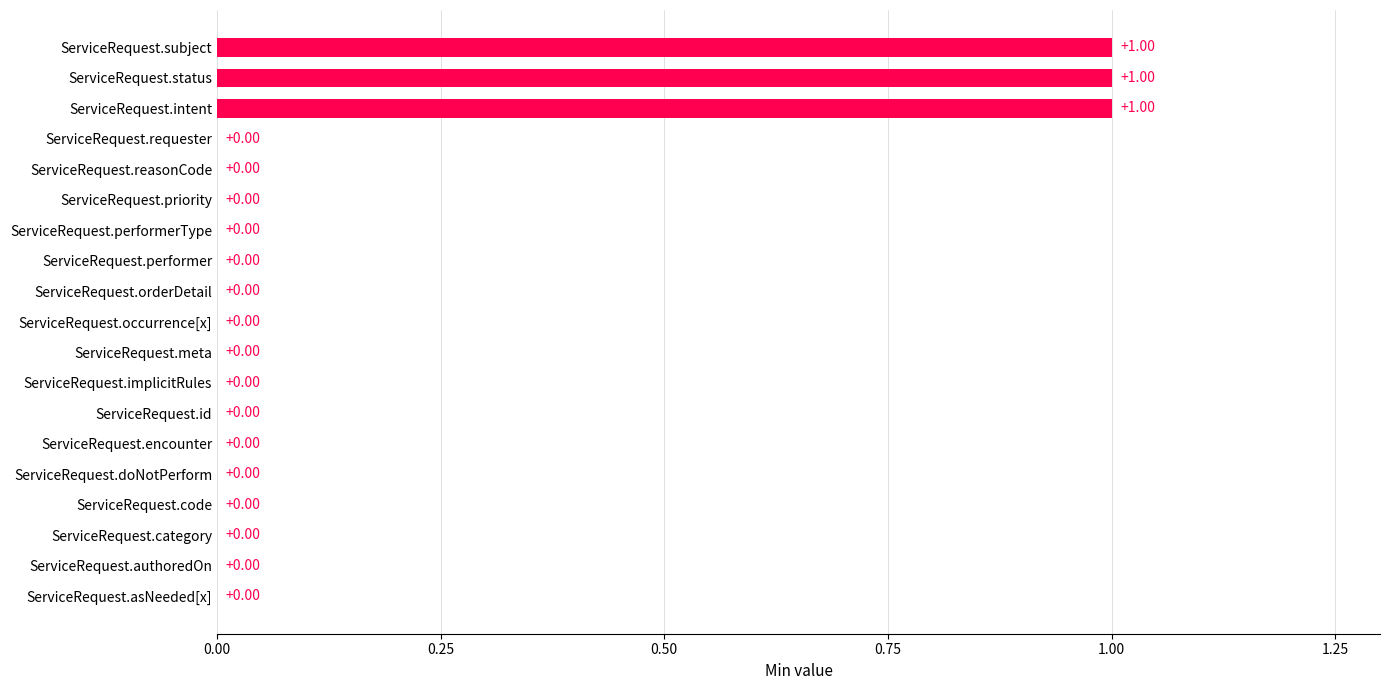

What is the sum of all values?

3